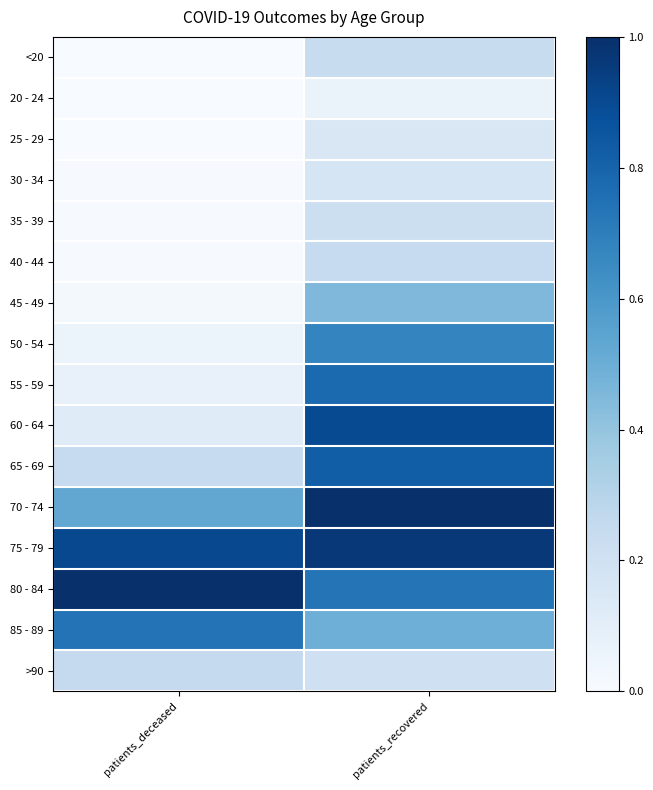

Reading right to left, transcribe all the data shown in this chart.

<20: patients_recovered=0.2	patients_deceased=0.0
20 - 24: patients_recovered=0.1	patients_deceased=0.0
25 - 29: patients_recovered=0.1	patients_deceased=0.0
30 - 34: patients_recovered=0.2	patients_deceased=0.0
35 - 39: patients_recovered=0.2	patients_deceased=0.0
40 - 44: patients_recovered=0.2	patients_deceased=0.0
45 - 49: patients_recovered=0.5	patients_deceased=0.0
50 - 54: patients_recovered=0.7	patients_deceased=0.1
55 - 59: patients_recovered=0.8	patients_deceased=0.1
60 - 64: patients_recovered=0.9	patients_deceased=0.1
65 - 69: patients_recovered=0.8	patients_deceased=0.2
70 - 74: patients_recovered=1.0	patients_deceased=0.5
75 - 79: patients_recovered=1.0	patients_deceased=0.9
80 - 84: patients_recovered=0.7	patients_deceased=1.0
85 - 89: patients_recovered=0.5	patients_deceased=0.7
>90: patients_recovered=0.2	patients_deceased=0.3